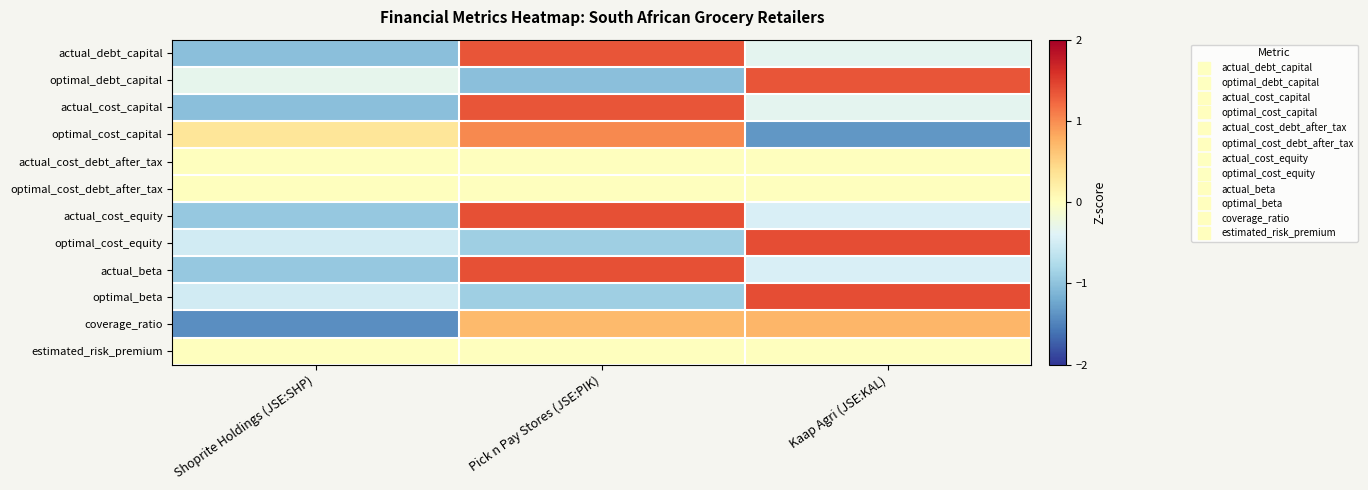

Reading left to right, list all the values displayed in this chart.

actual_debt_capital: Shoprite Holdings (JSE:SHP)=-1.0	Pick n Pay Stores (JSE:PIK)=1.4	Kaap Agri (JSE:KAL)=-0.3
optimal_debt_capital: Shoprite Holdings (JSE:SHP)=-0.3	Pick n Pay Stores (JSE:PIK)=-1.0	Kaap Agri (JSE:KAL)=1.4
actual_cost_capital: Shoprite Holdings (JSE:SHP)=-1.0	Pick n Pay Stores (JSE:PIK)=1.4	Kaap Agri (JSE:KAL)=-0.3
optimal_cost_capital: Shoprite Holdings (JSE:SHP)=0.3	Pick n Pay Stores (JSE:PIK)=1.0	Kaap Agri (JSE:KAL)=-1.4
actual_cost_debt_after_tax: Shoprite Holdings (JSE:SHP)=0.0	Pick n Pay Stores (JSE:PIK)=0.0	Kaap Agri (JSE:KAL)=0.0
optimal_cost_debt_after_tax: Shoprite Holdings (JSE:SHP)=0.0	Pick n Pay Stores (JSE:PIK)=0.0	Kaap Agri (JSE:KAL)=0.0
actual_cost_equity: Shoprite Holdings (JSE:SHP)=-0.9	Pick n Pay Stores (JSE:PIK)=1.4	Kaap Agri (JSE:KAL)=-0.4
optimal_cost_equity: Shoprite Holdings (JSE:SHP)=-0.5	Pick n Pay Stores (JSE:PIK)=-0.9	Kaap Agri (JSE:KAL)=1.4
actual_beta: Shoprite Holdings (JSE:SHP)=-0.9	Pick n Pay Stores (JSE:PIK)=1.4	Kaap Agri (JSE:KAL)=-0.4
optimal_beta: Shoprite Holdings (JSE:SHP)=-0.5	Pick n Pay Stores (JSE:PIK)=-0.9	Kaap Agri (JSE:KAL)=1.4
coverage_ratio: Shoprite Holdings (JSE:SHP)=-1.4	Pick n Pay Stores (JSE:PIK)=0.7	Kaap Agri (JSE:KAL)=0.7
estimated_risk_premium: Shoprite Holdings (JSE:SHP)=0.0	Pick n Pay Stores (JSE:PIK)=0.0	Kaap Agri (JSE:KAL)=0.0